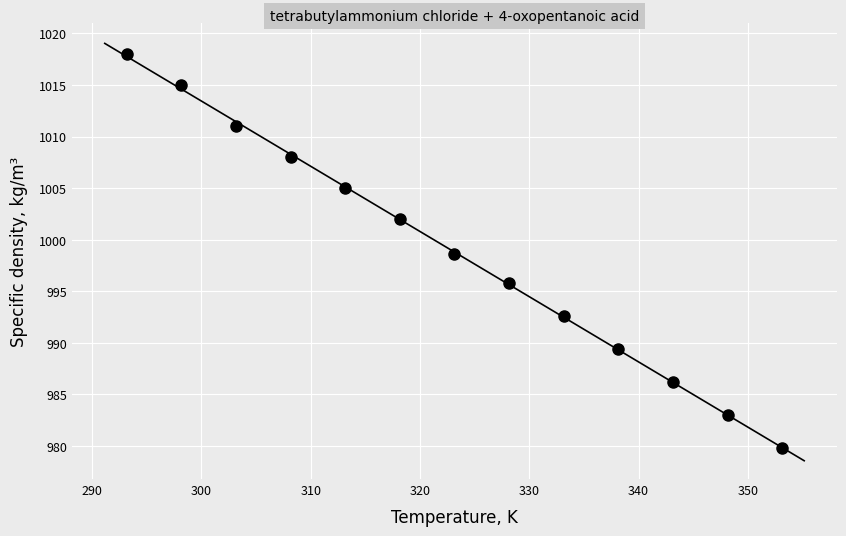

What is the range of Y values (max minus min)?

38.2